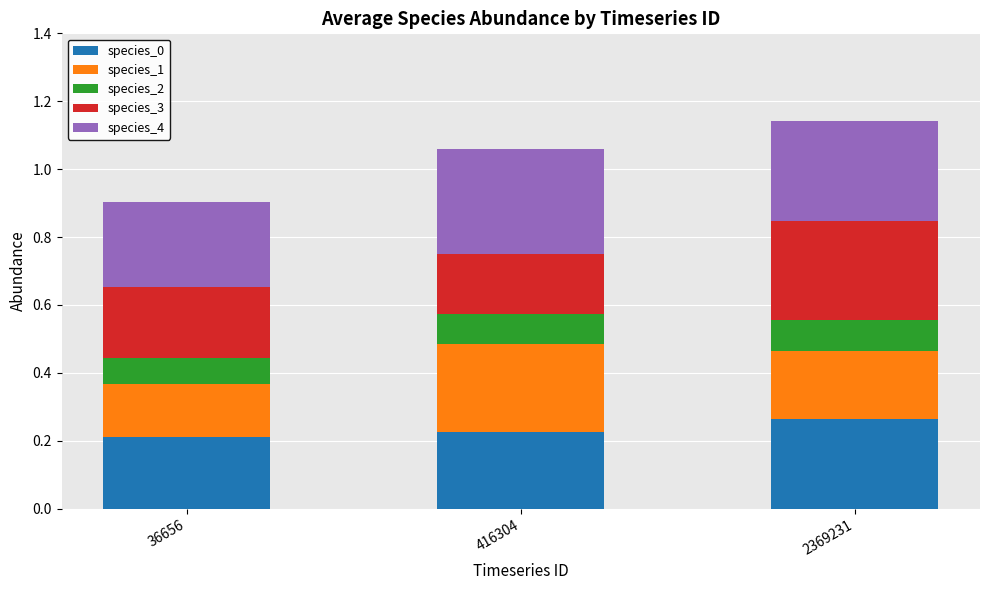

How many categories are shown in the chart?

3